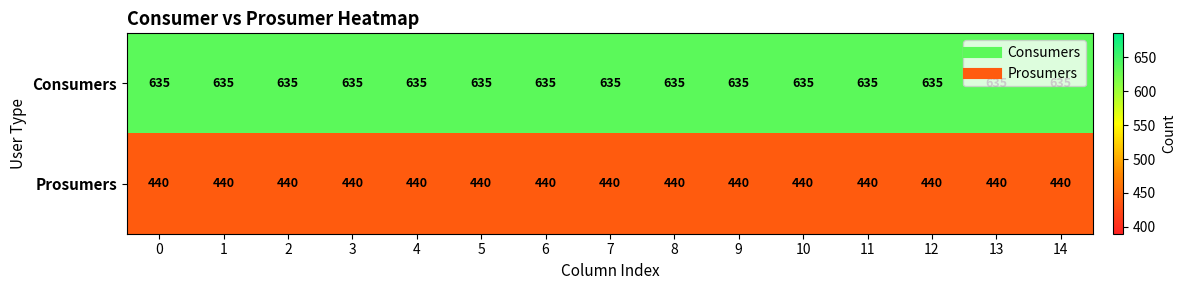

What is the spread (max minus min) of values at 10?

195